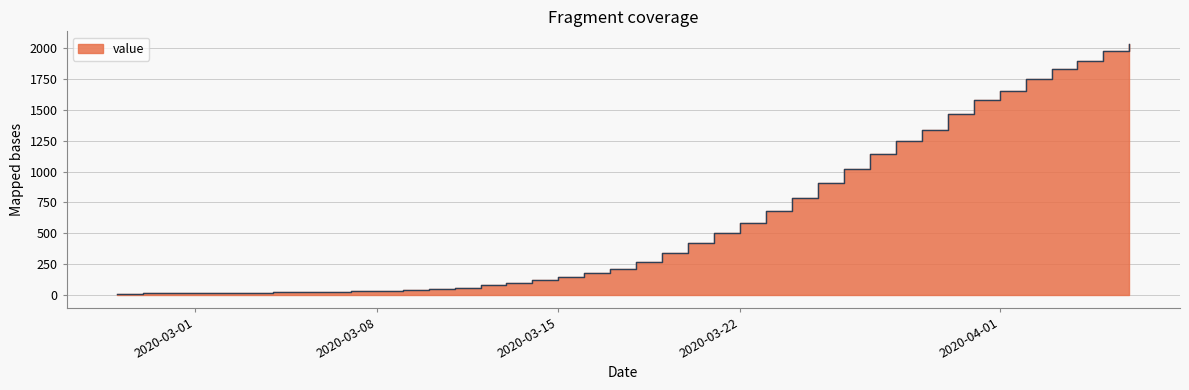

Approximately how many times larger is the value at 2020-04-05 compared to 2020-02-28?

140.8